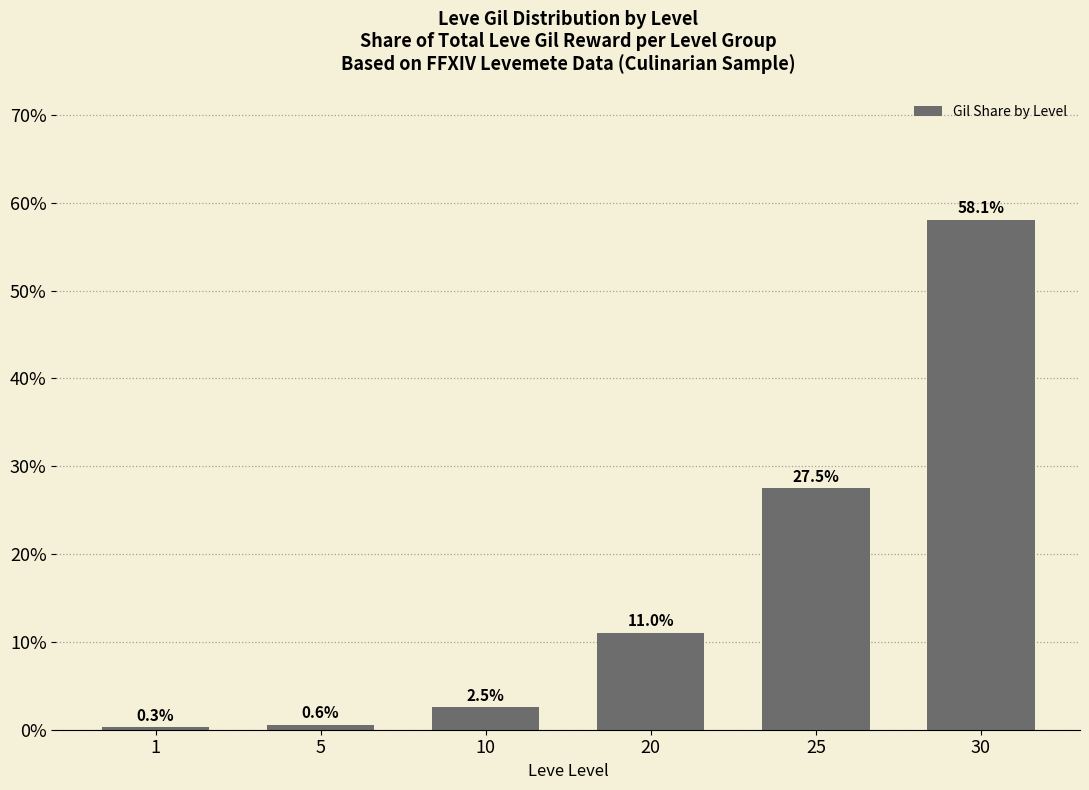

How many data points are less than 11?

3